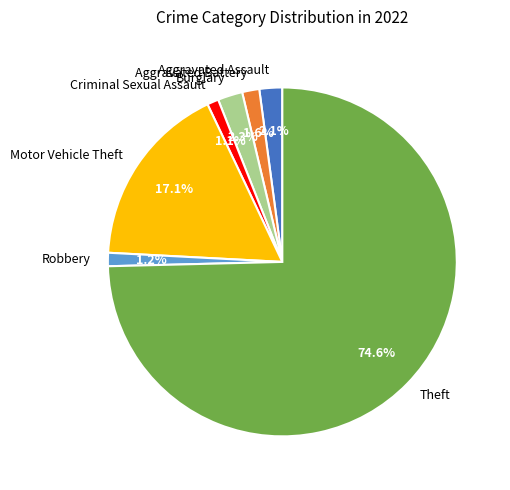

Combined, do Motor Vehicle Theft and Criminal Sexual Assault account for over 50%?

No